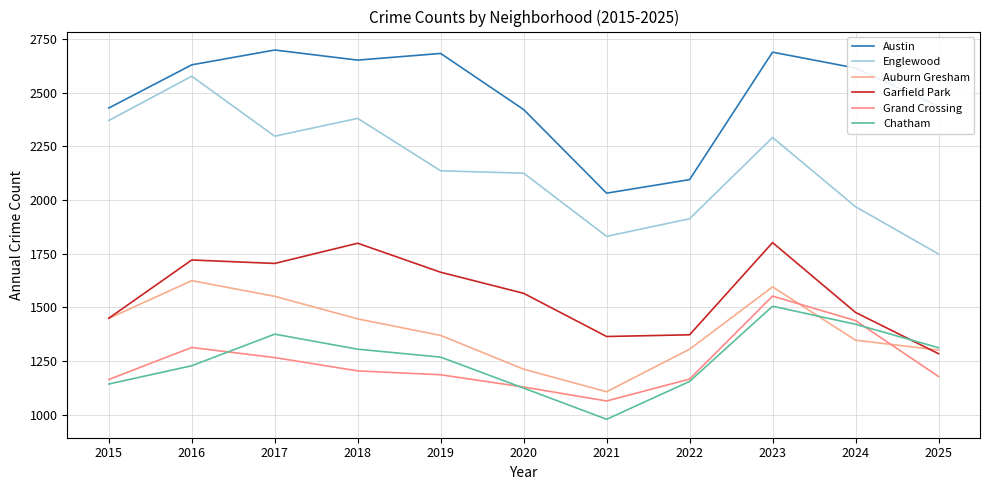

True or false: Englewood and Auburn Gresham cross at least once.

False